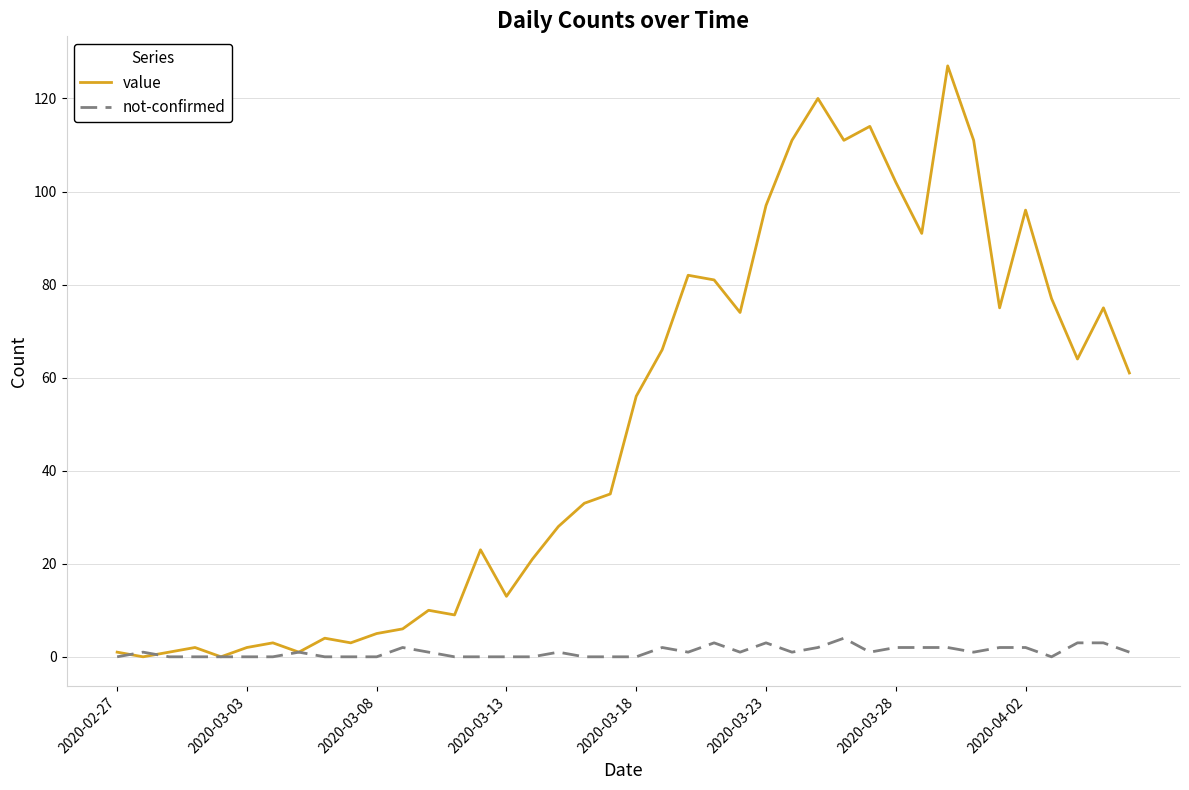

Which series has the largest total across all categories?

value